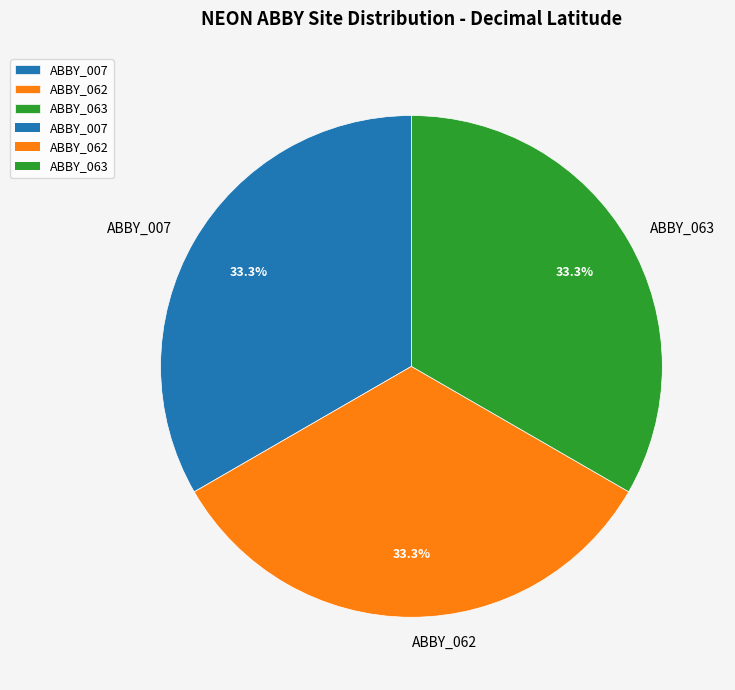

To the nearest percent, what is the average slice percentage?

33%